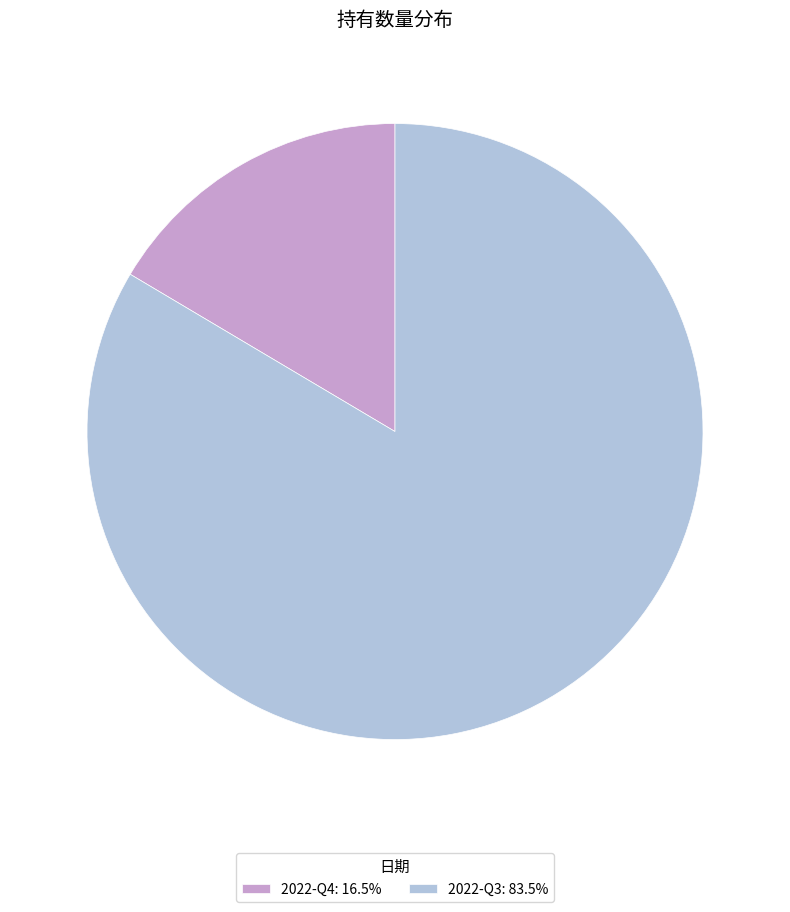

What is the majority slice?

2022-Q3